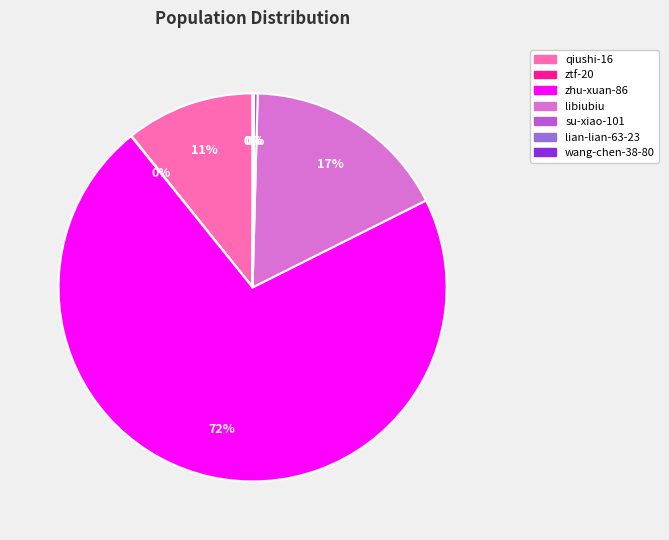

To the nearest percent, what is the difference between the largest and smallest slice percentages?

72%